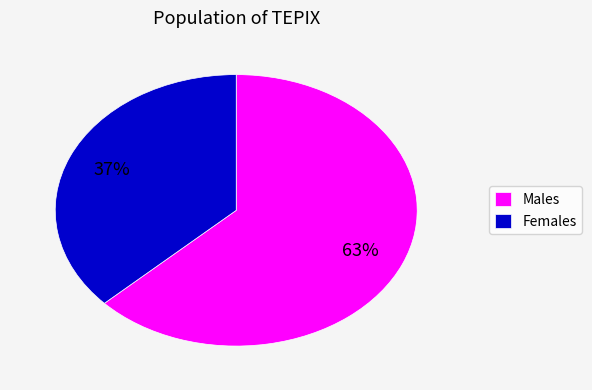

How many slices are in this pie chart?

2